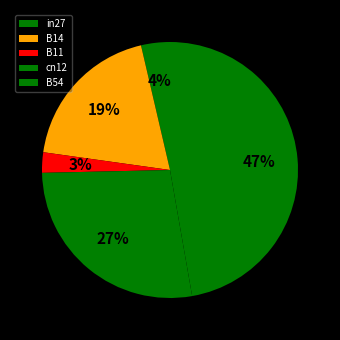

How many slices are in this pie chart?

5